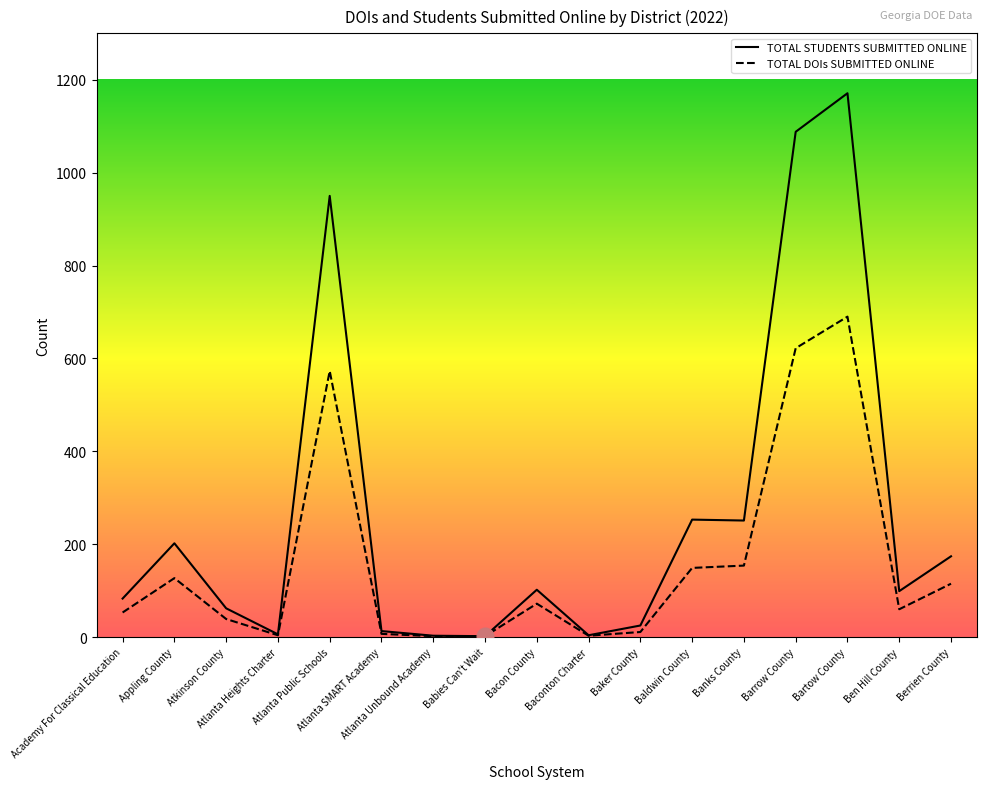

Rank the series by their maximum value, from highest to lowest.

TOTAL STUDENTS SUBMITTED ONLINE, TOTAL DOIs SUBMITTED ONLINE